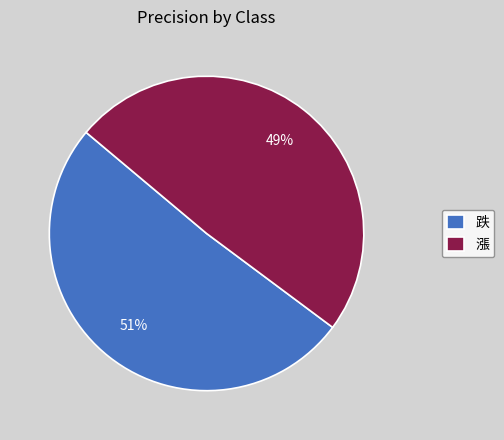

The 跌 slice represents 42% of the pie. True or false?

False